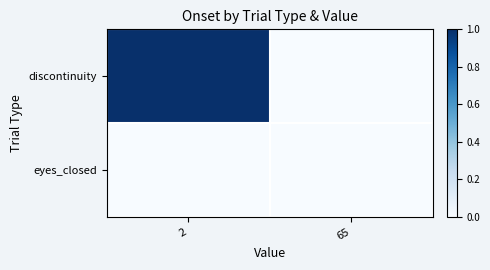

Reading left to right, transcribe all the data shown in this chart.

discontinuity: 2=1.0	65=0.0
eyes_closed: 2=0.0	65=0.0